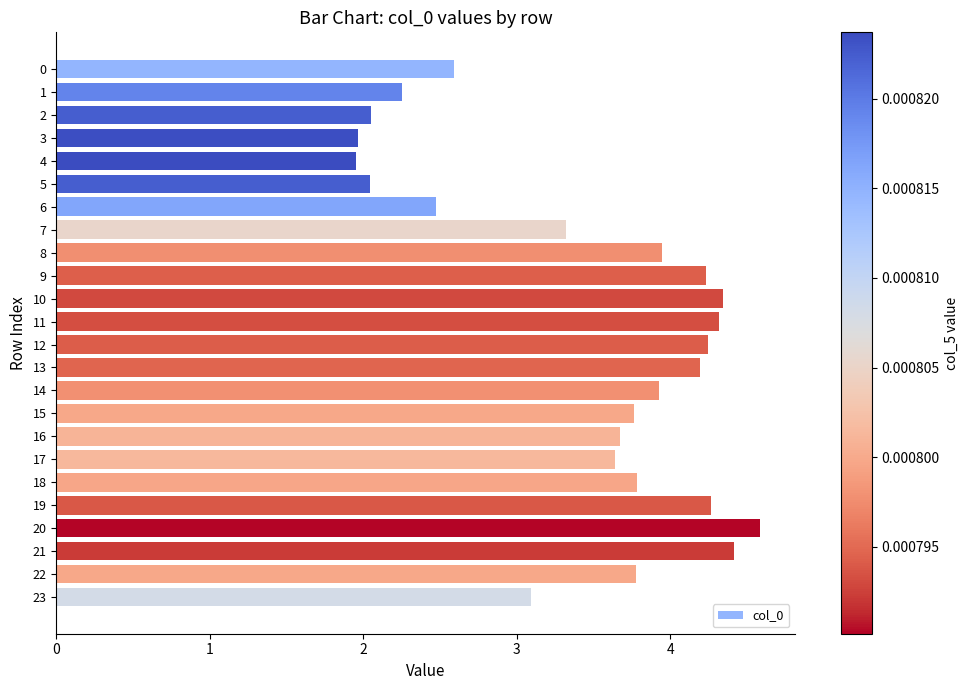

Approximately how many times larger is the value at 0 compared to 9?

0.6